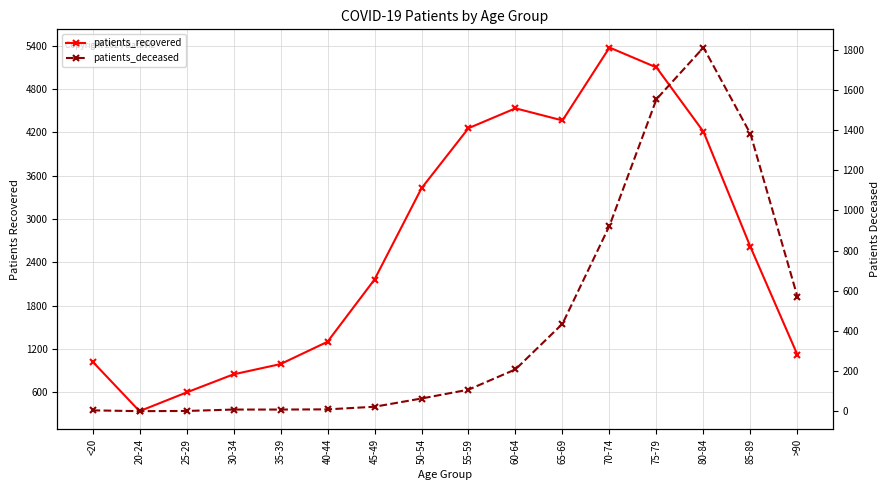

List the series in order of their peak value, lowest first.

patients_deceased, patients_recovered